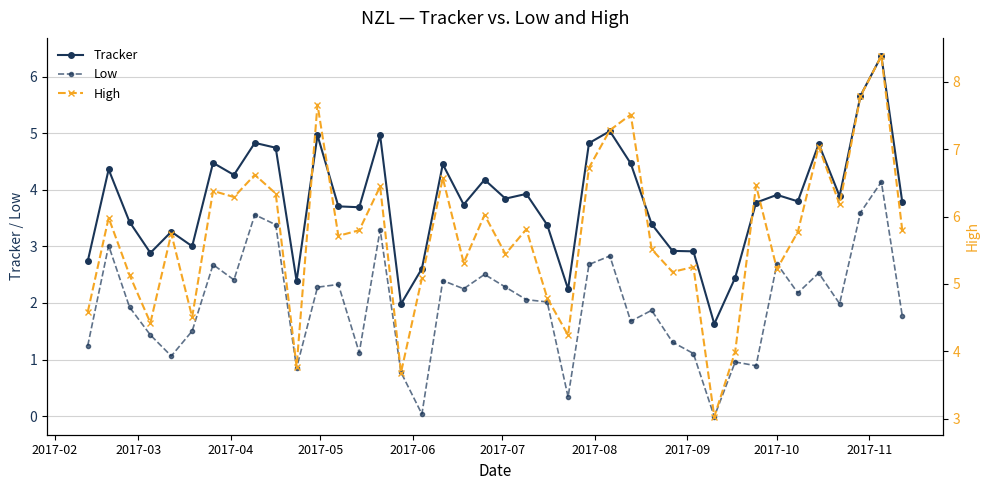

True or false: Tracker and Low intersect in this chart.

False